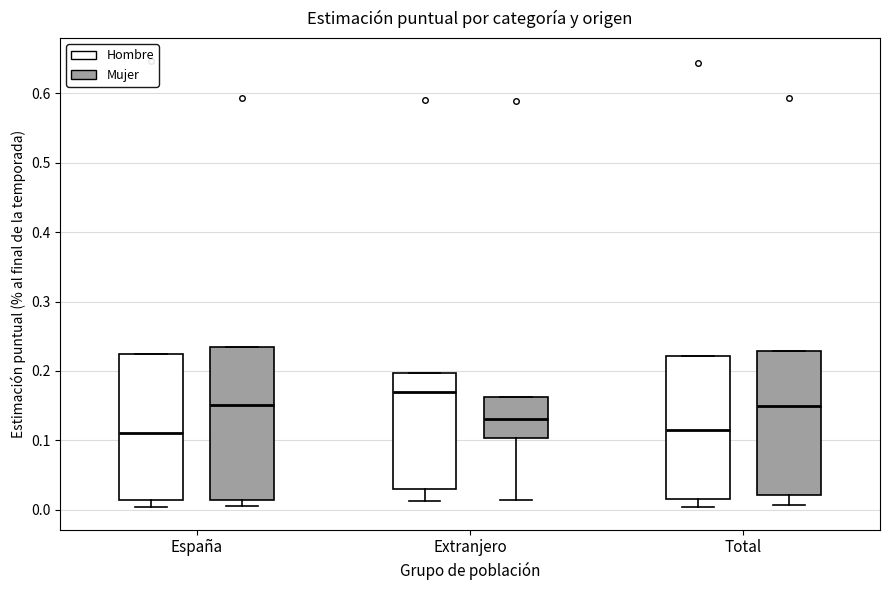

Reading left to right, transcribe this box plot: for each box, give where its median line is, the range the box spans, and where its two whiskers end, as read against the y-axis. The values are not printed on the chart, so give them approximately, as read against the axis.

España (Hombre): median 0.11, box 0.01 to 0.22, whiskers 0.00 to 0.22
España (Mujer): median 0.15, box 0.01 to 0.24, whiskers 0.01 (just below the box's lower edge) to 0.24
Extranjero (Hombre): median 0.17, box 0.03 to 0.20, whiskers 0.01 to 0.20
Extranjero (Mujer): median 0.13, box 0.10 to 0.16, whiskers 0.01 to 0.16
Total (Hombre): median 0.12, box 0.02 to 0.22, whiskers 0.00 to 0.22
Total (Mujer): median 0.15, box 0.02 to 0.23, whiskers 0.01 to 0.23